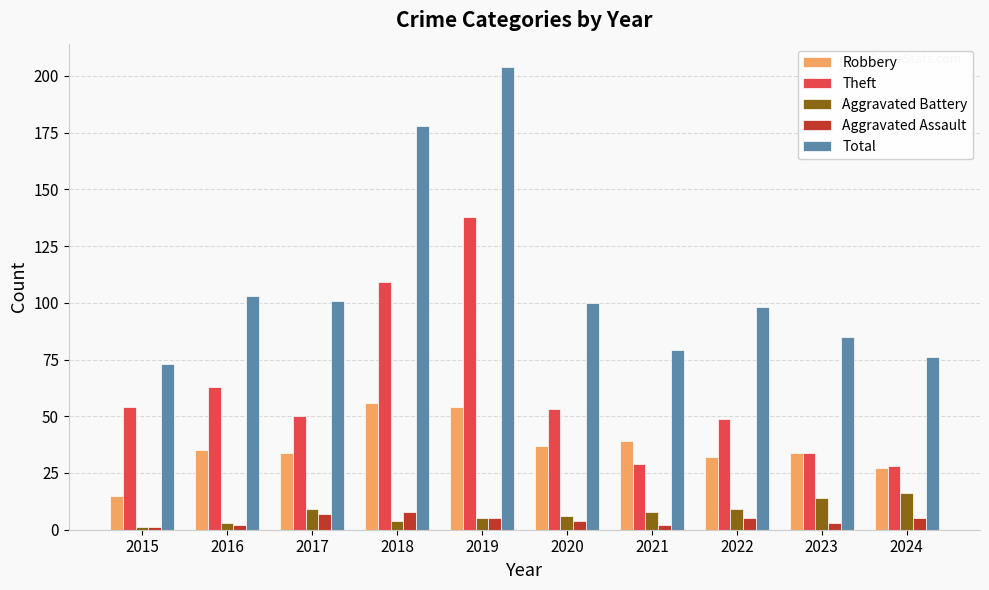

Reading right to left, transcribe all the data shown in this chart.

Robbery: 27	34	32	39	37	54	56	34	35	15
Theft: 28	34	49	29	53	138	109	50	63	54
Aggravated Battery: 16	14	9	8	6	5	4	9	3	1
Aggravated Assault: 5	3	5	2	4	5	8	7	2	1
Total: 76	85	98	79	100	204	178	101	103	73